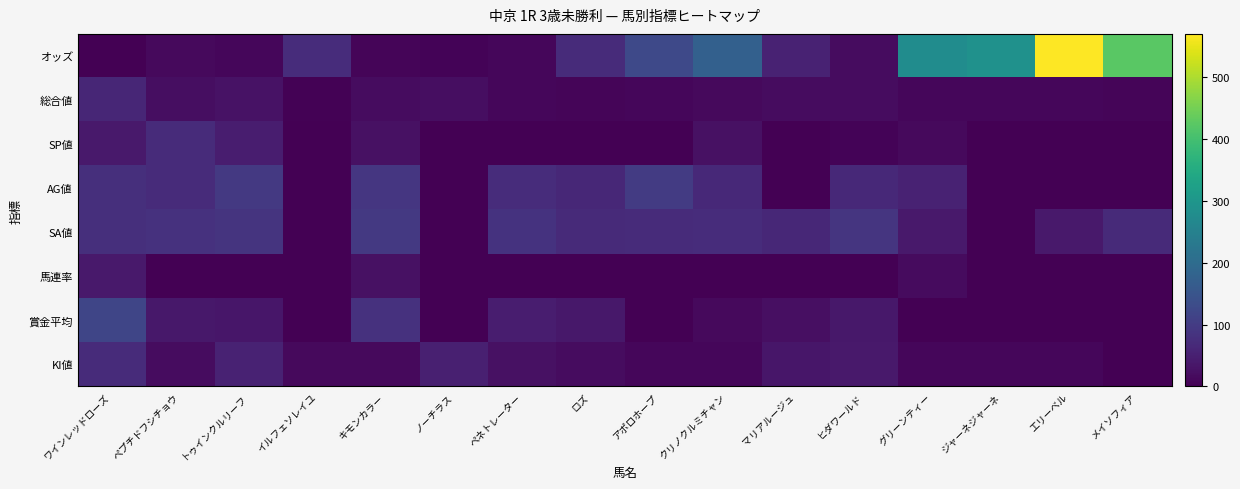

What is the total value across all series at メイソフィア?

498.3